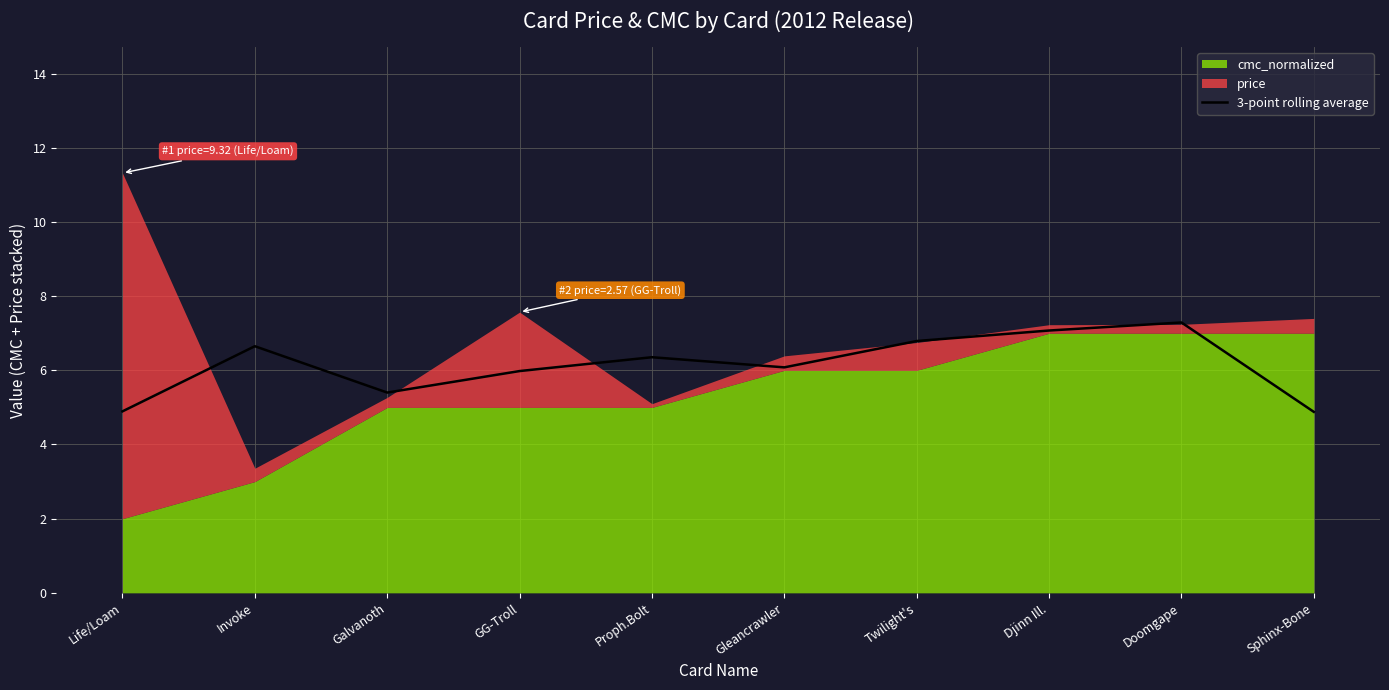

Is it true that the value at Proph.Bolt is 6.4?

True